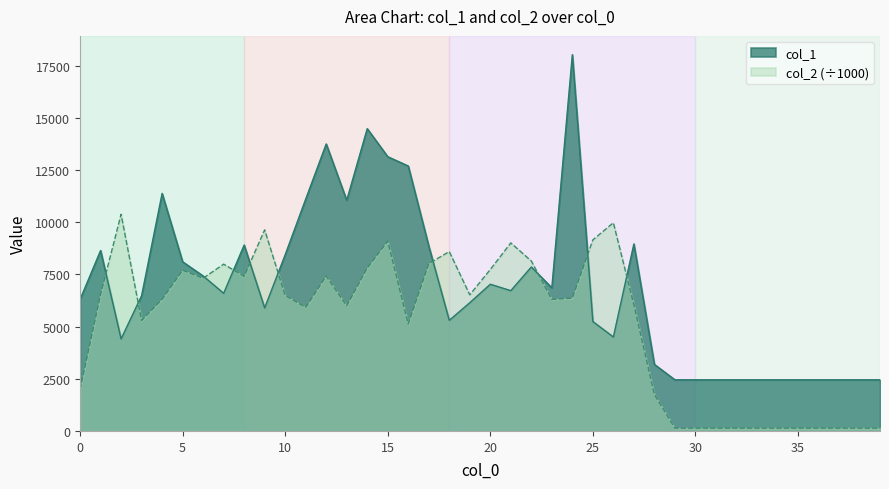

Does the chart display data point markers on the line(s)?

No